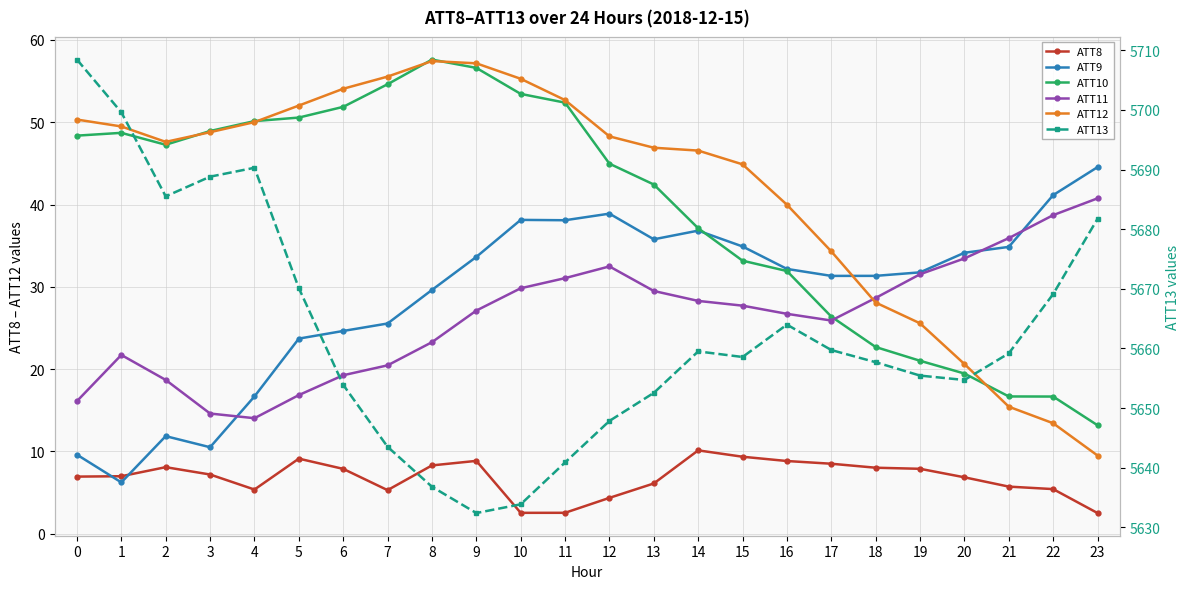

How many interior local peaks does the ATT12 series have?

1